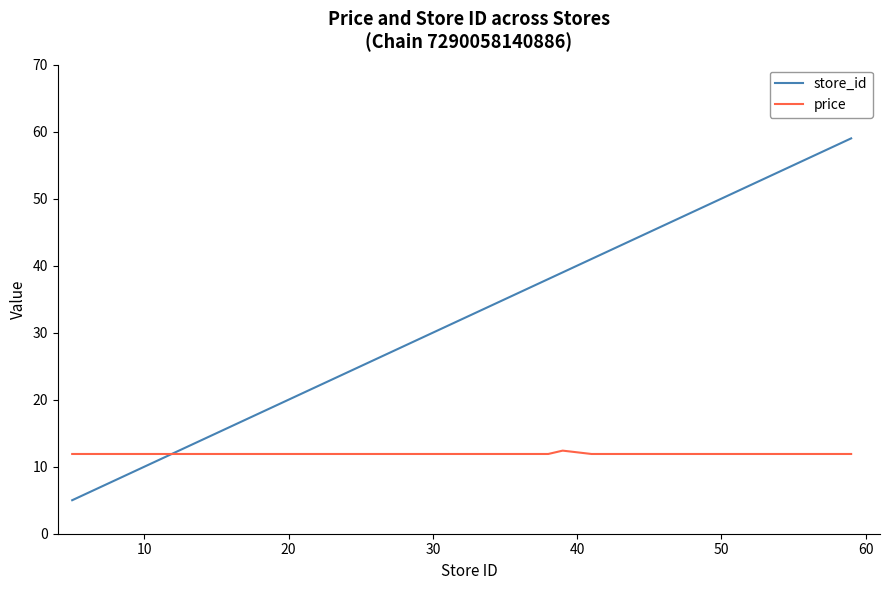

After their last crossing, which series has the higher values: store_id or price?

store_id